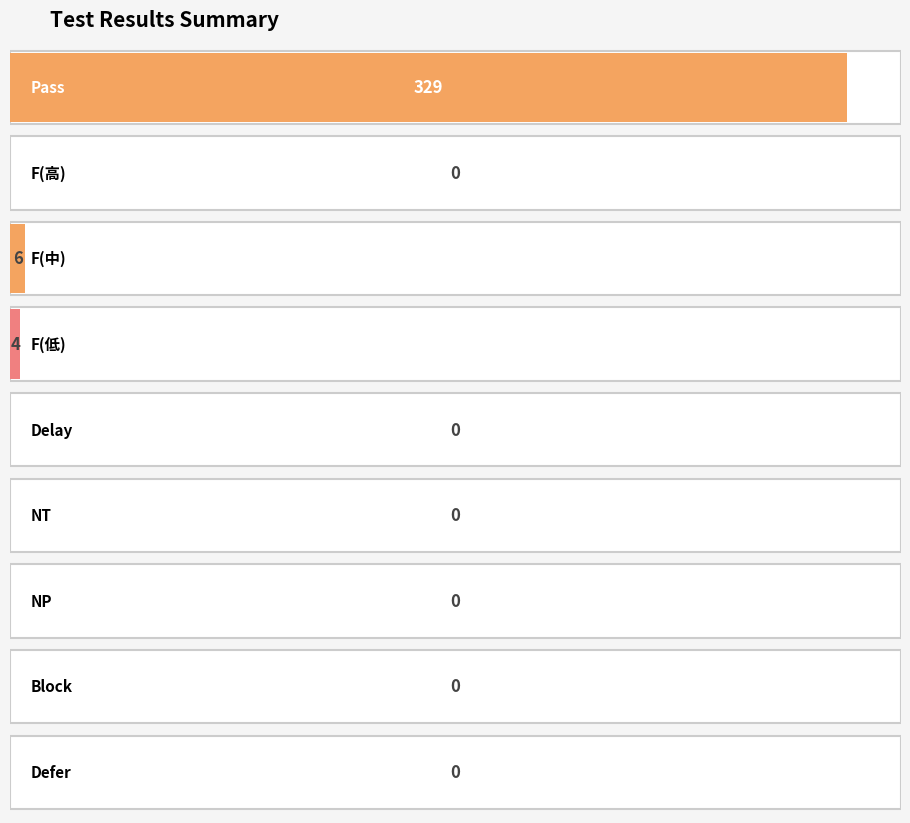

Count the number of values greater than 0.

3